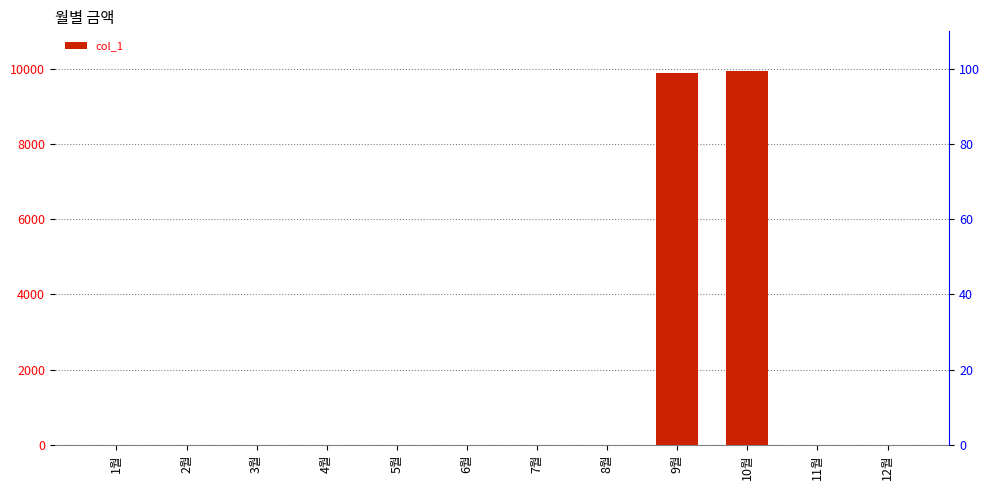

What is the label of the 1st bar from the left?

1월